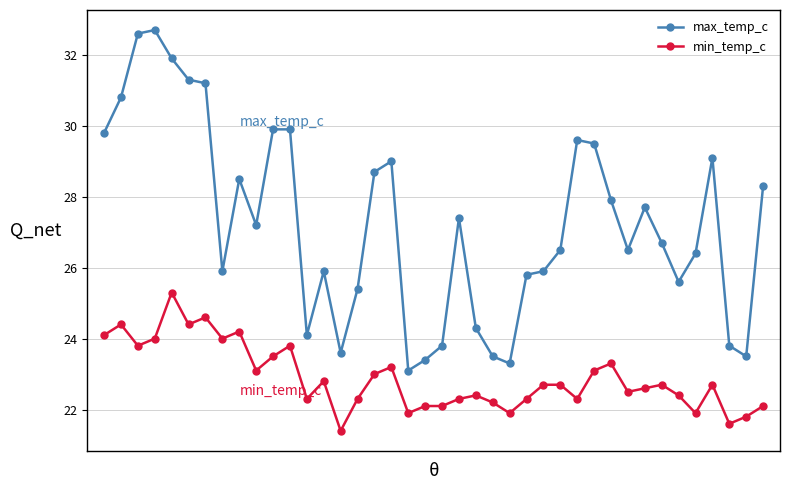

List the series in order of their overall mean, lowest first.

min_temp_c, max_temp_c